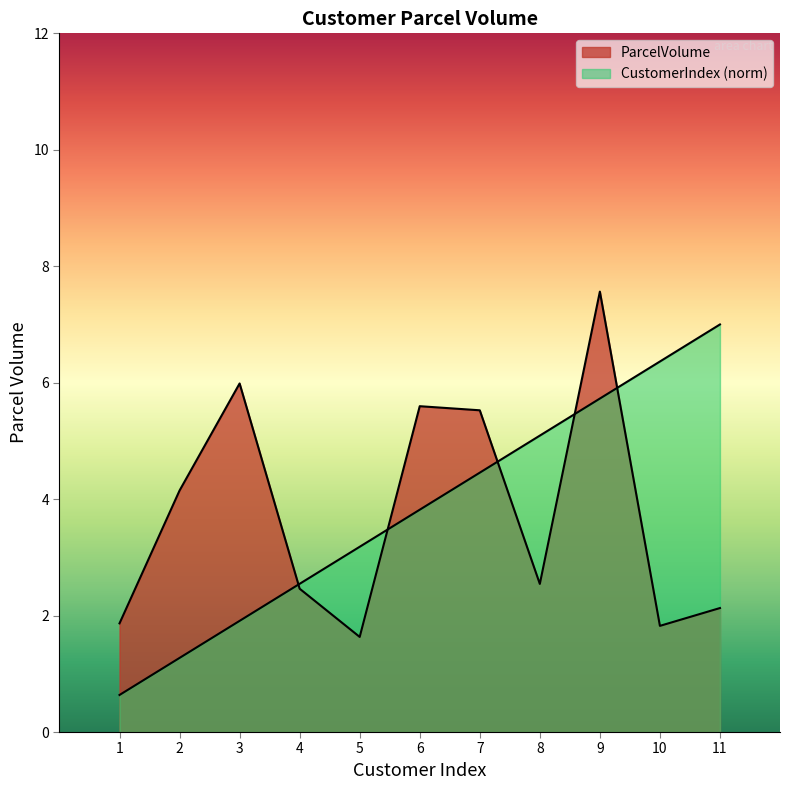

How many series are shown in this chart?

2